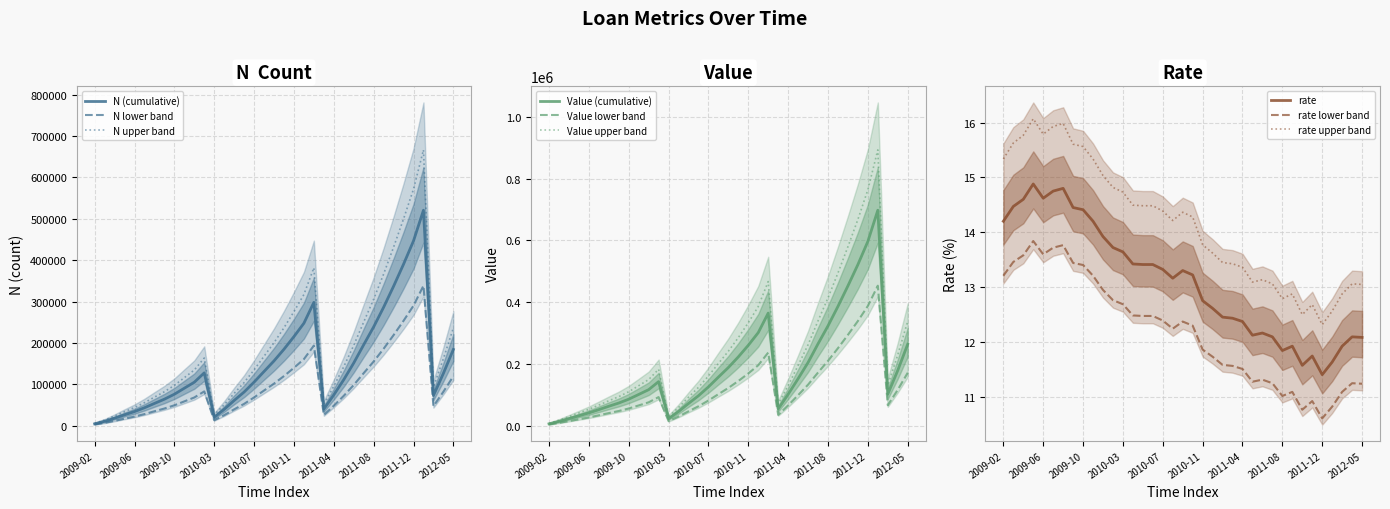

What is the difference between the maximum and minimum values in the N series?

515691.0